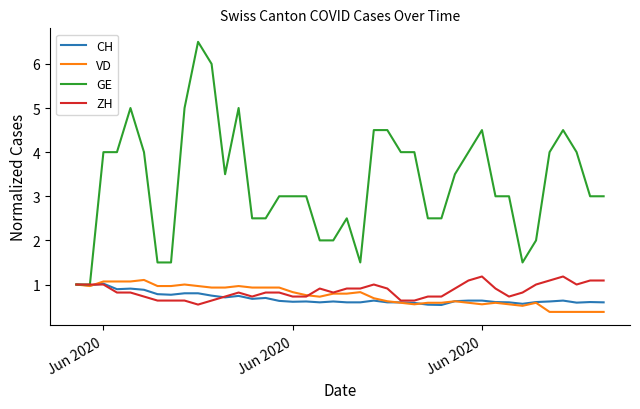

What is the maximum value for GE?

6.5